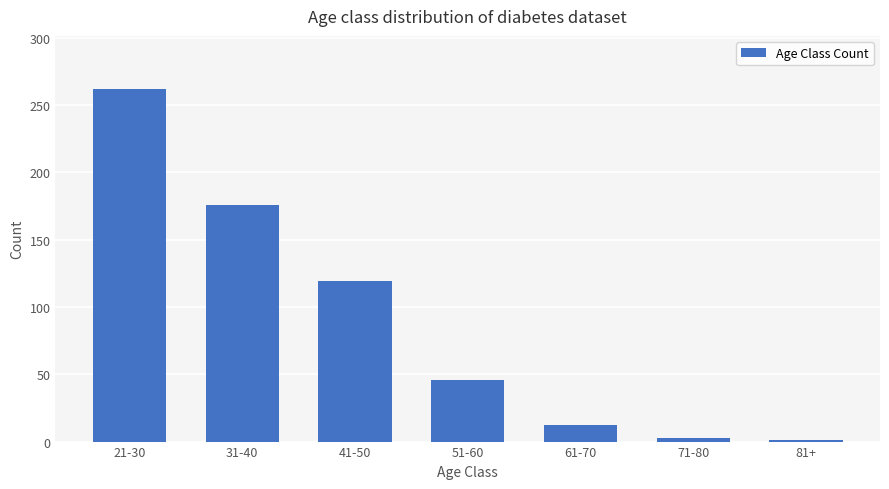

How many data points are less than 46?

3